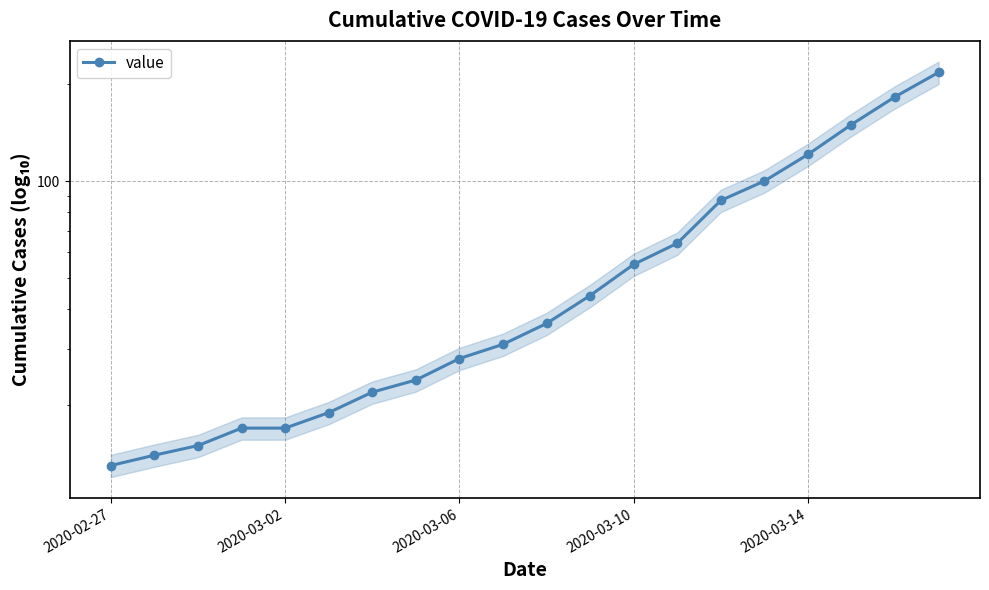

True or false: the data shows 22 at 6.

True